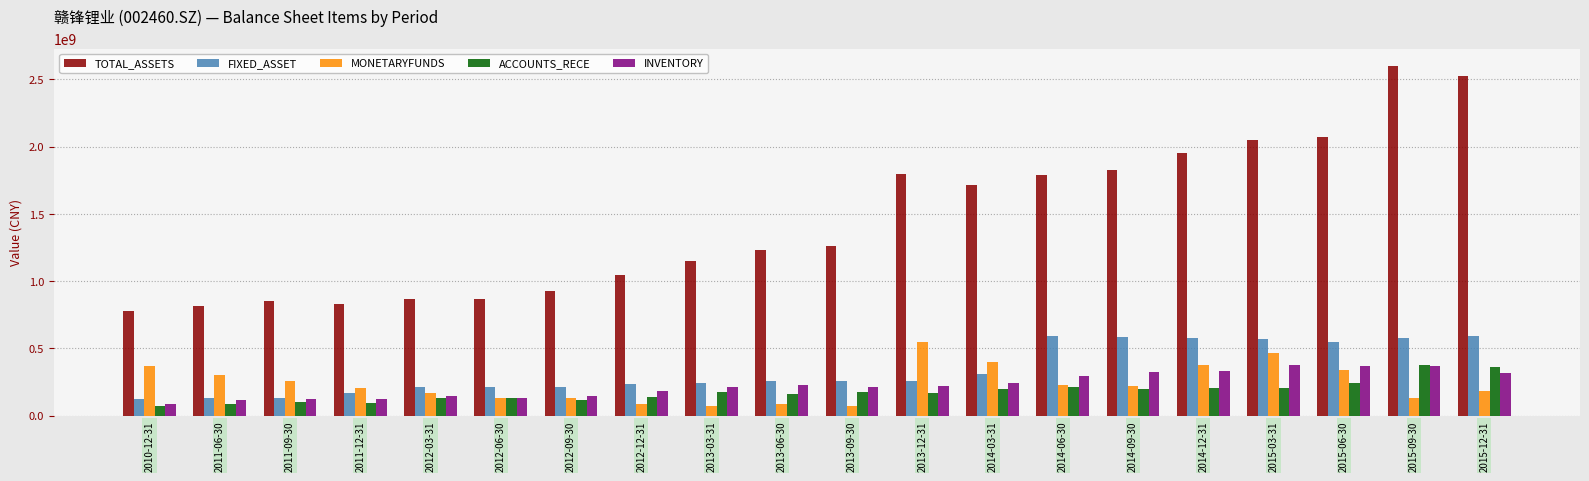

Is it true that ACCOUNTS_RECE equals 170046344.1 at 2013-12-31?

True